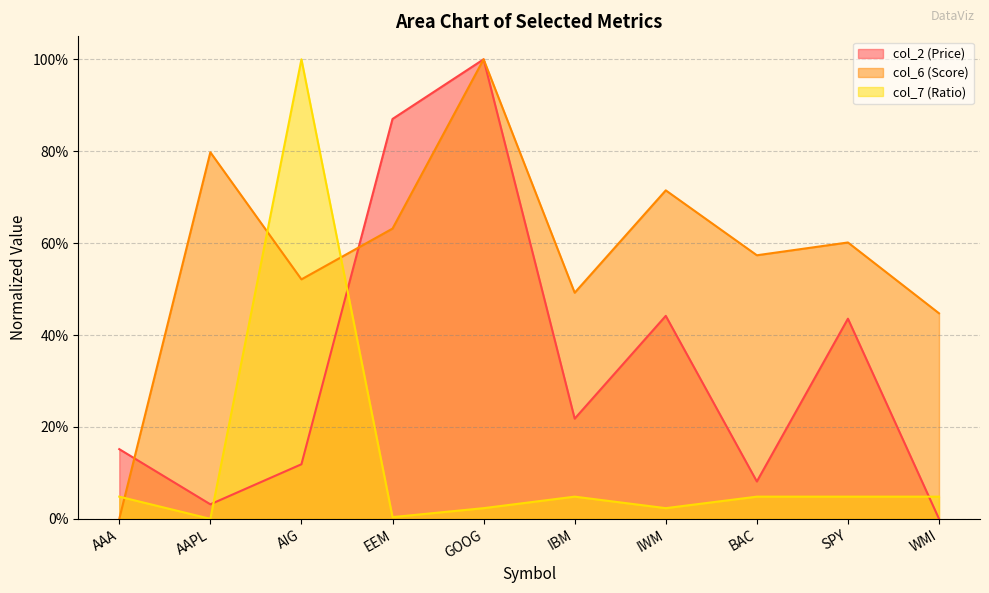

True or false: col_6 (Score) has more than 1 interior local peaks.

True